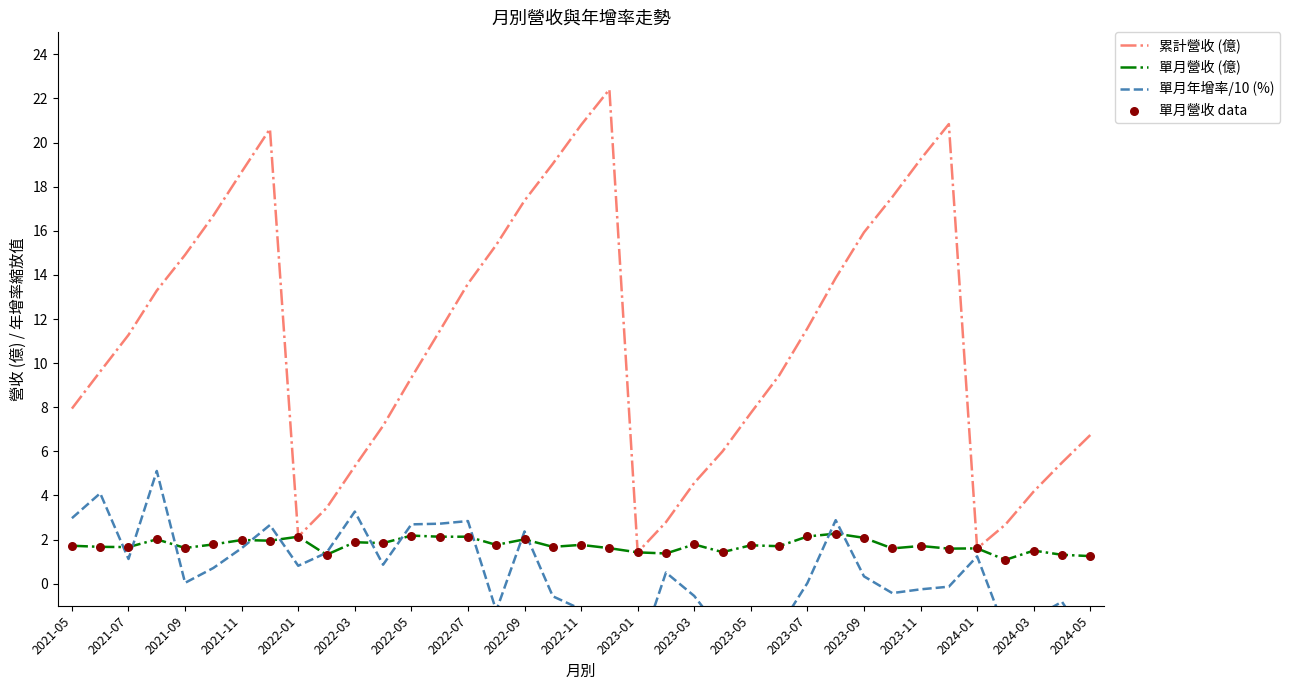

The value of 累計營收 (億) at 2022-01 is 2.1. True or false?

True